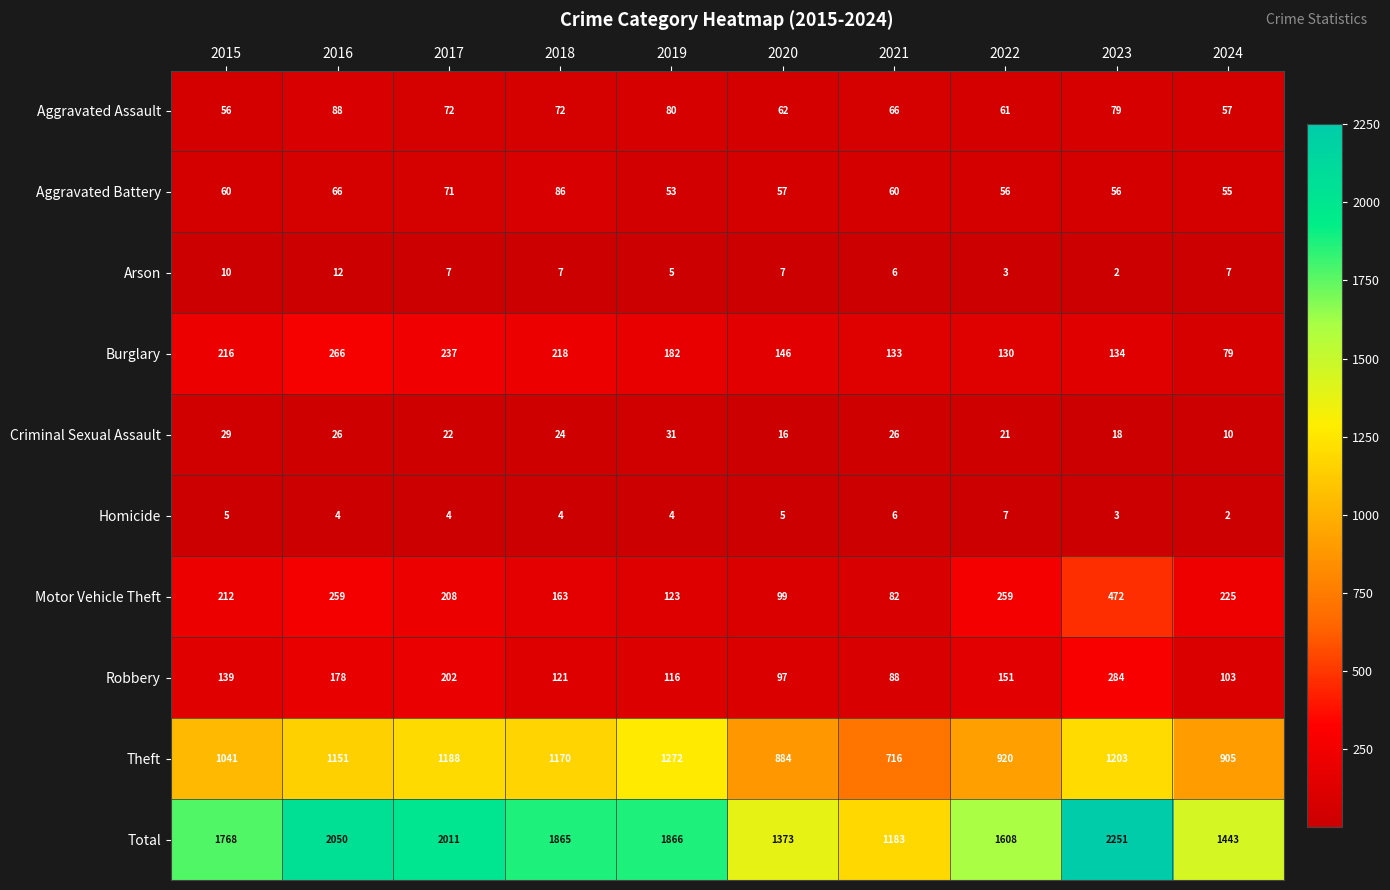

What is the highest value of the Arson series?

12